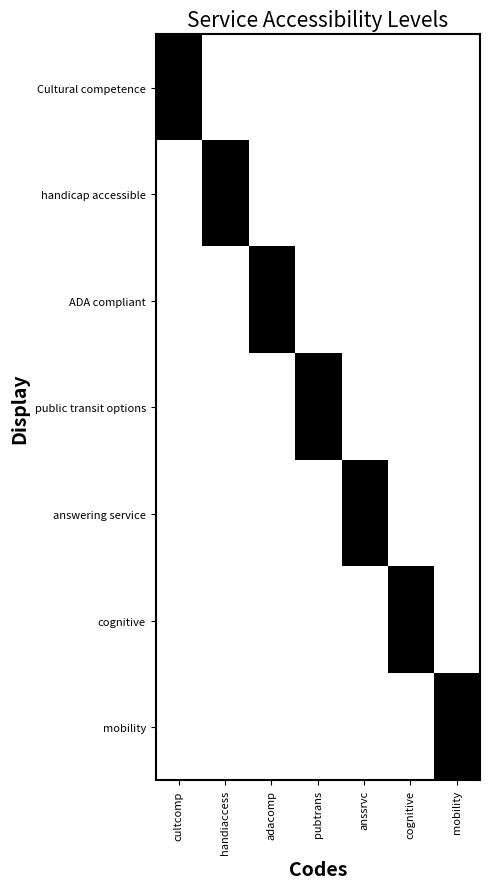

What is the total value across all series at adacomp?

1